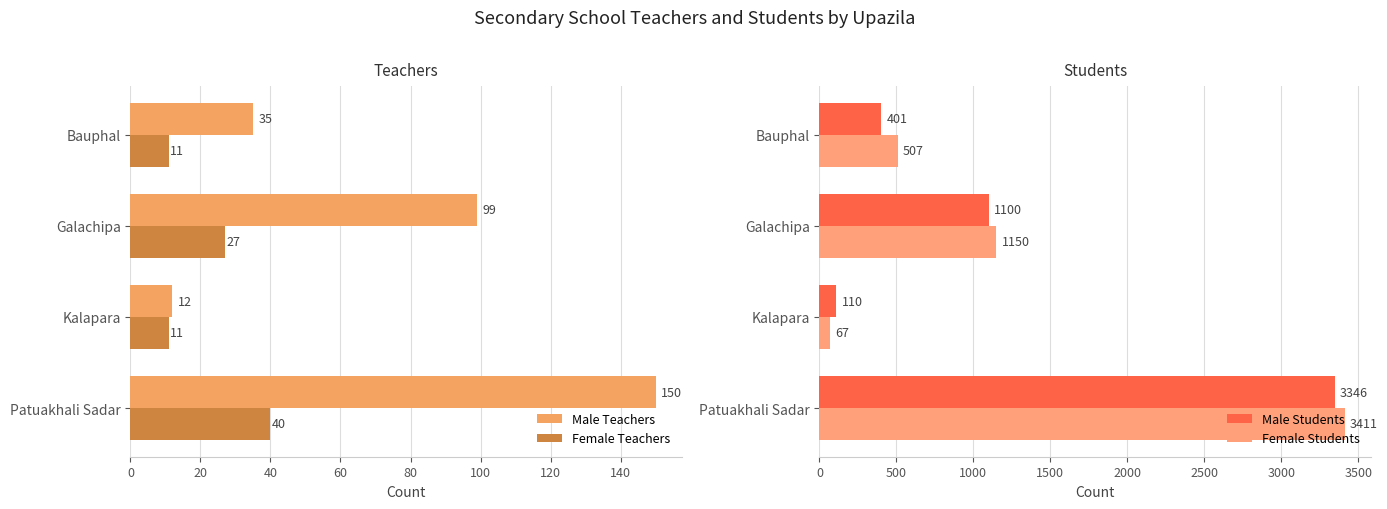

The value of Female Students at Patuakhali Sadar is 3411. True or false?

True